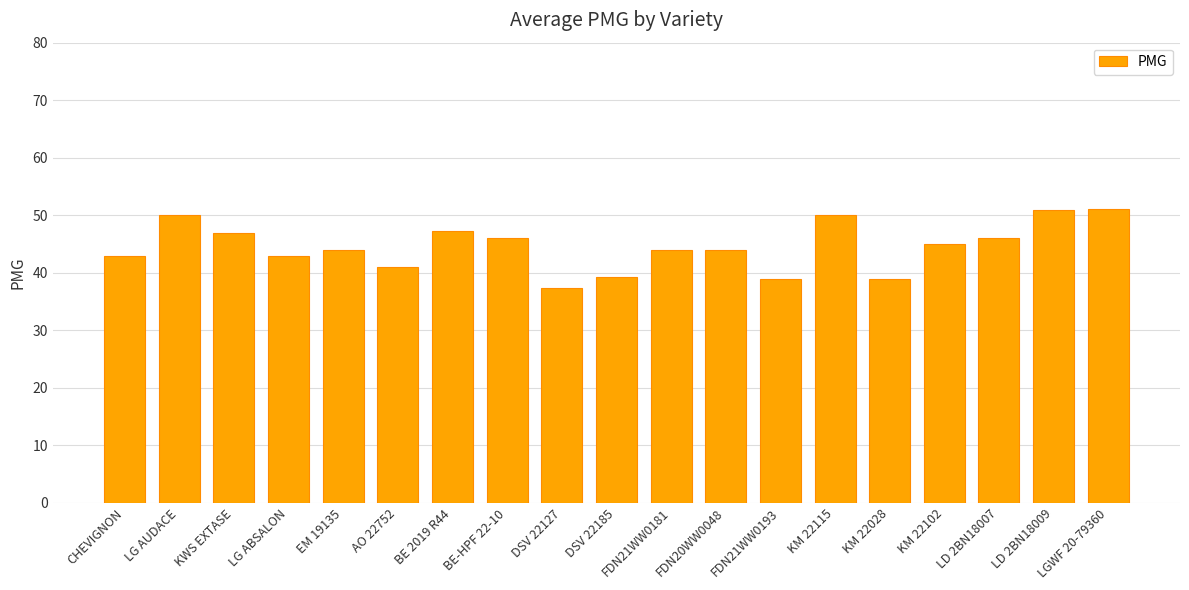

What is the value of the 18th bar from the left?

51.0